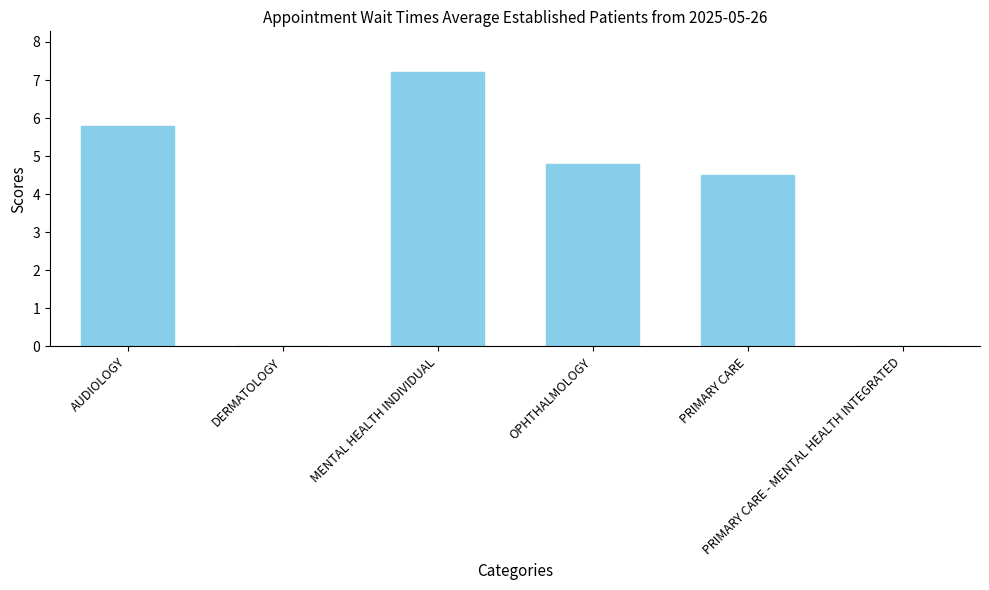

What is the greatest value displayed?

7.2